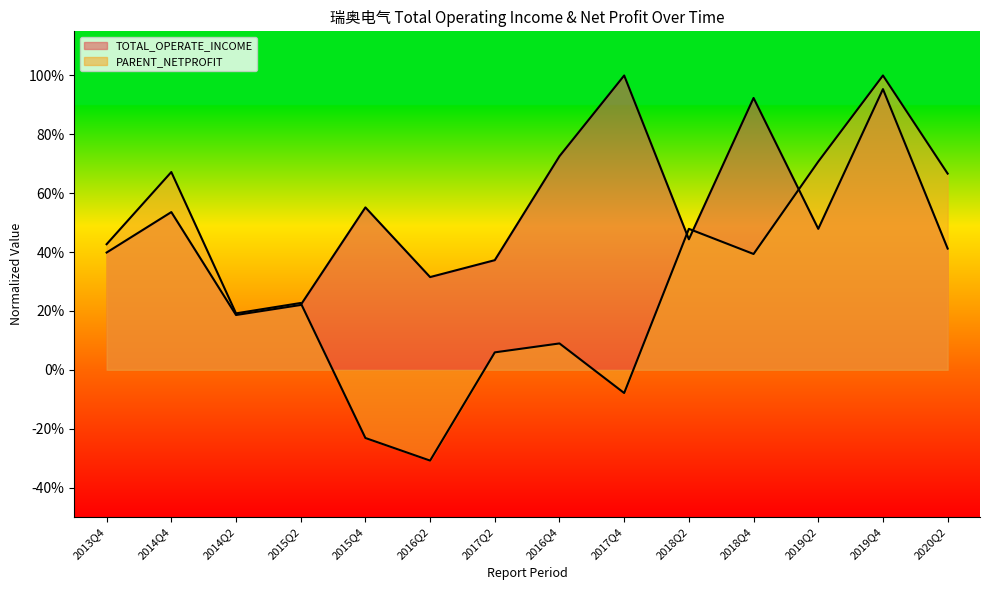

What is the value of the TOTAL_OPERATE_INCOME point at the 6th from the left?

0.3